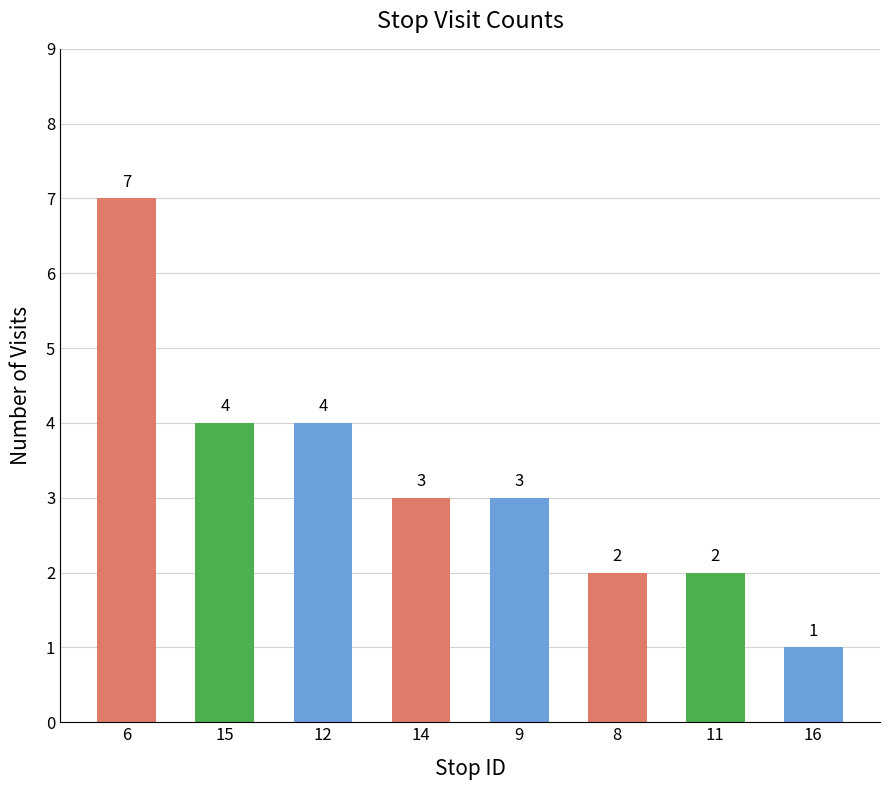

Approximately how many times larger is the value at 8 compared to 11?

1.0